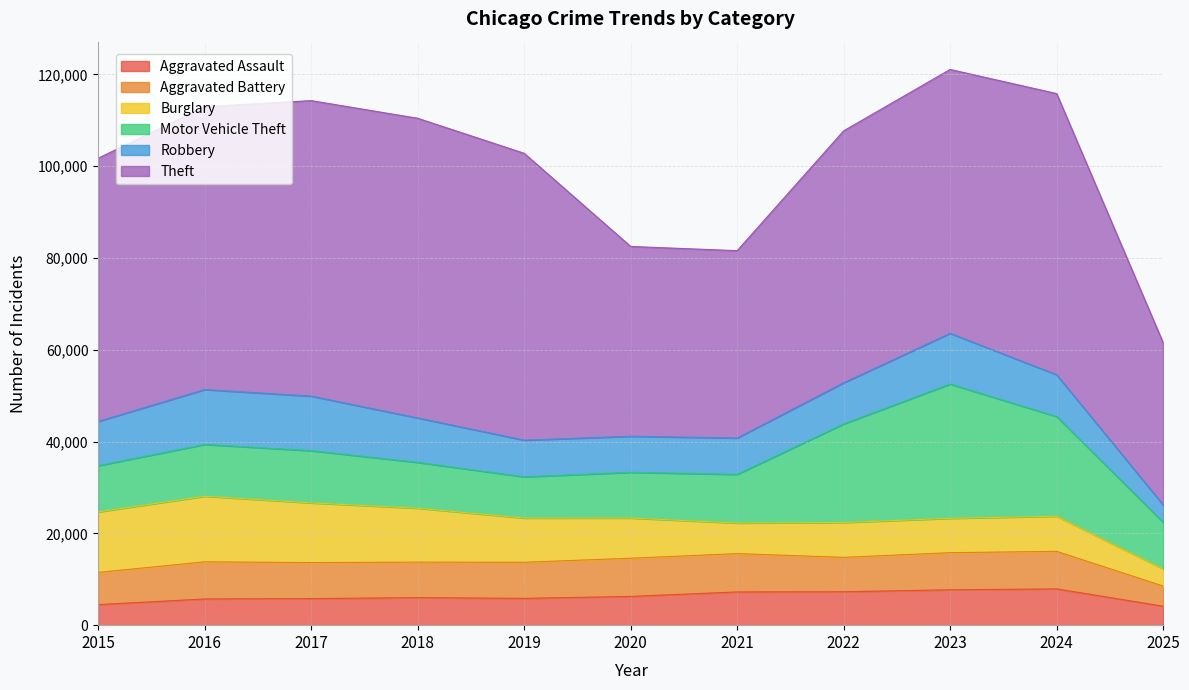

Which label corresponds to the largest value in the chart?

2018